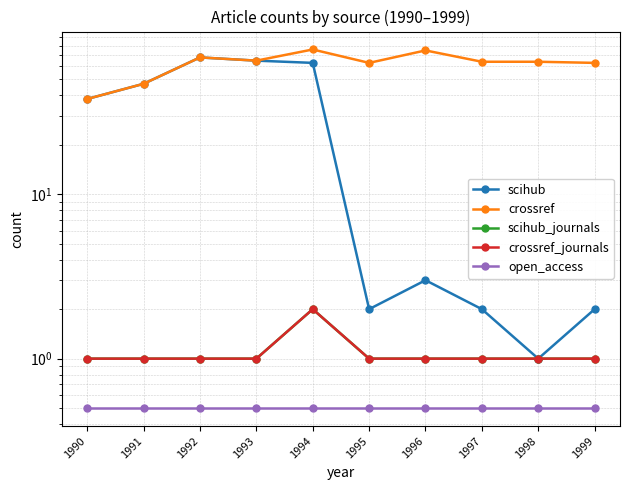

True or false: open_access and crossref_journals intersect in this chart.

False